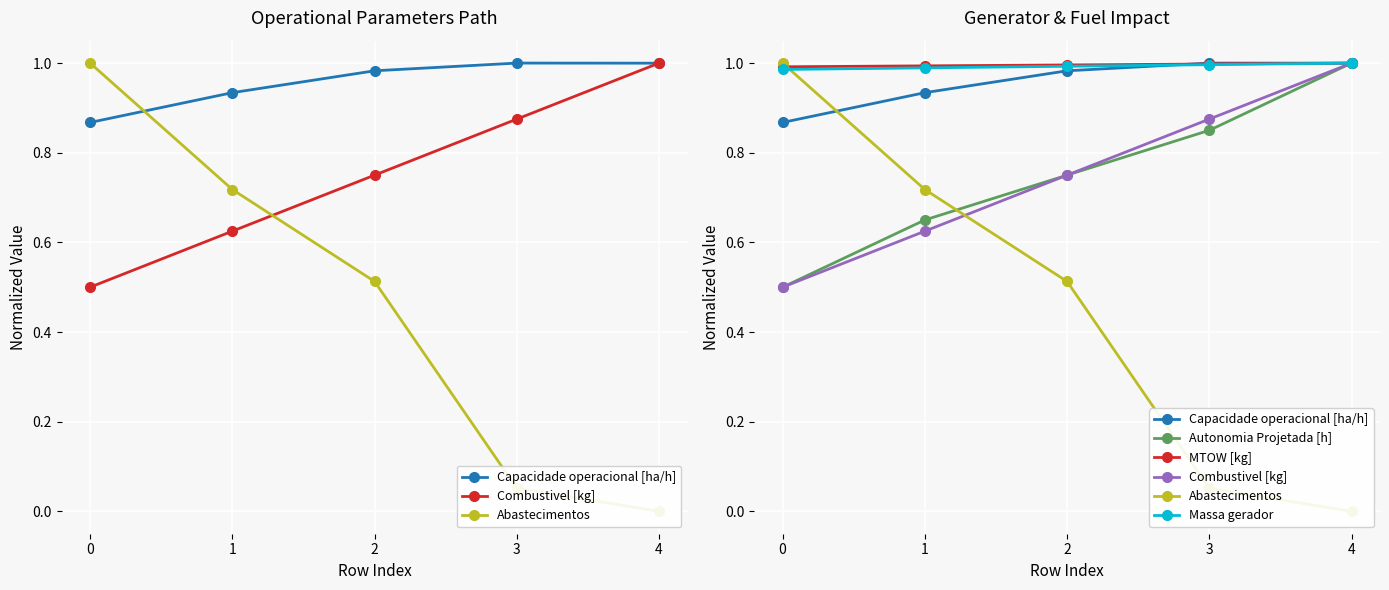

After their last crossing, which series has the higher values: Capacidade operacional [ha/h] or Abastecimentos?

Capacidade operacional [ha/h]